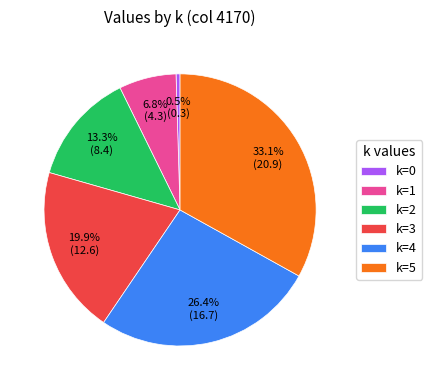

Combined, do k=1 and k=2 account for over 50%?

No